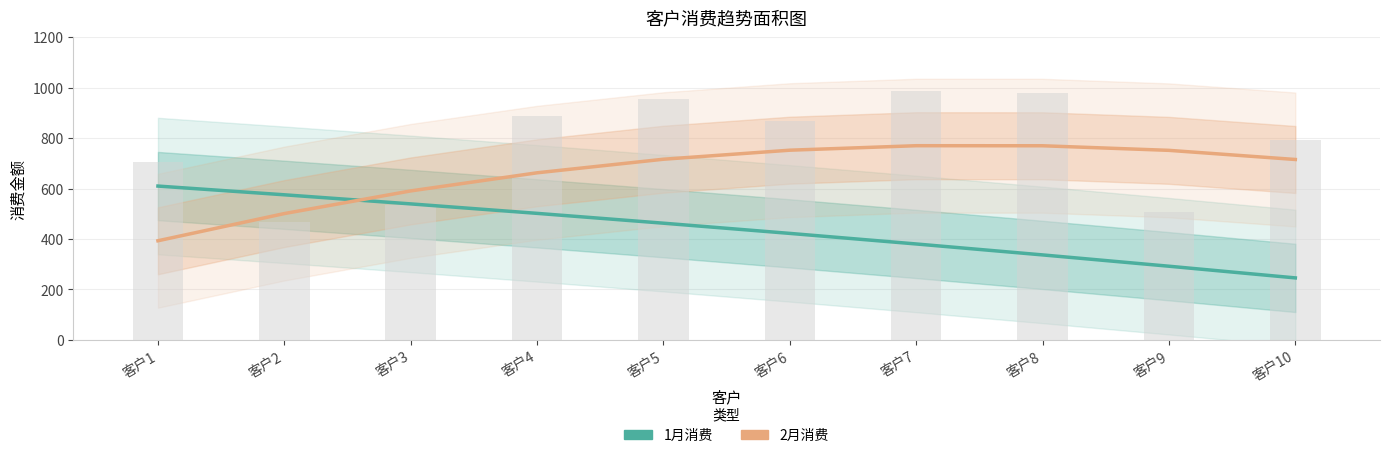

Which series has the largest range (max minus min)?

2月消费